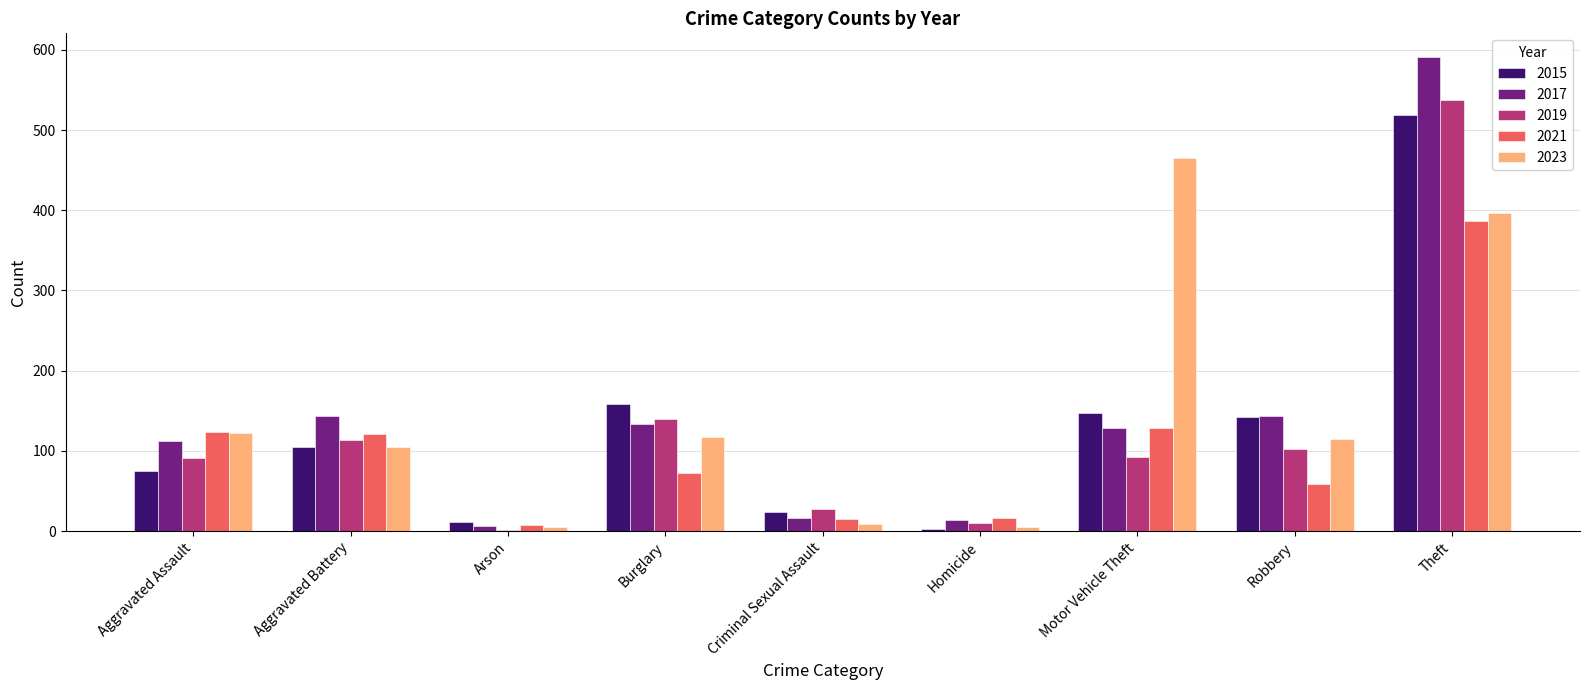

What position from the right is Aggravated Battery?

8